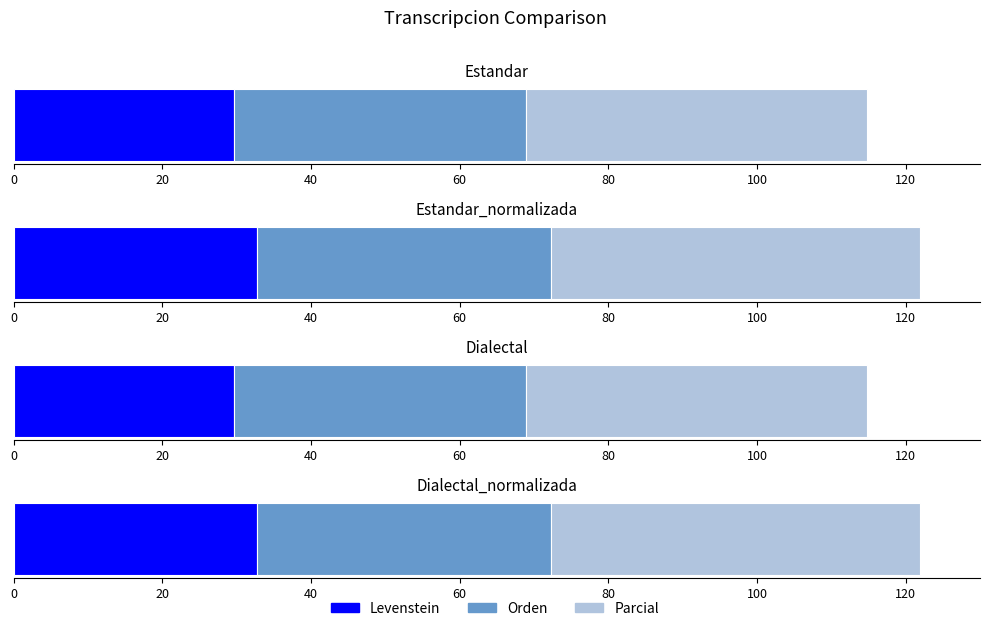

Is it true that Parcial equals 49.6 at Dialectal_normalizada?

True